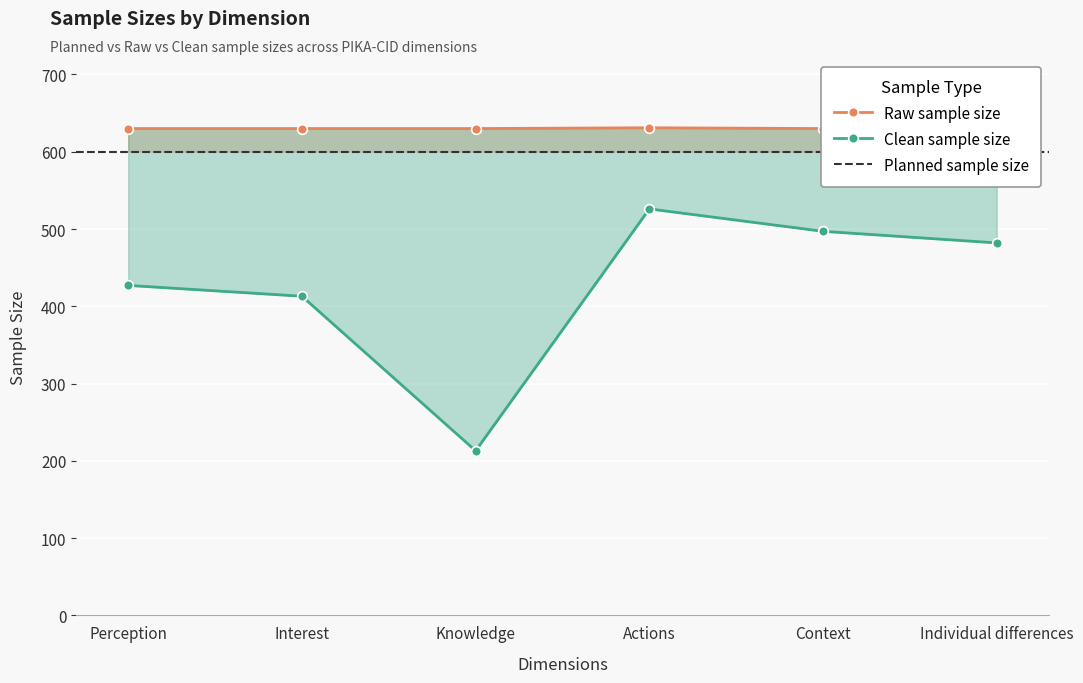

The Clean sample size series shows 526 at Actions. True or false?

True